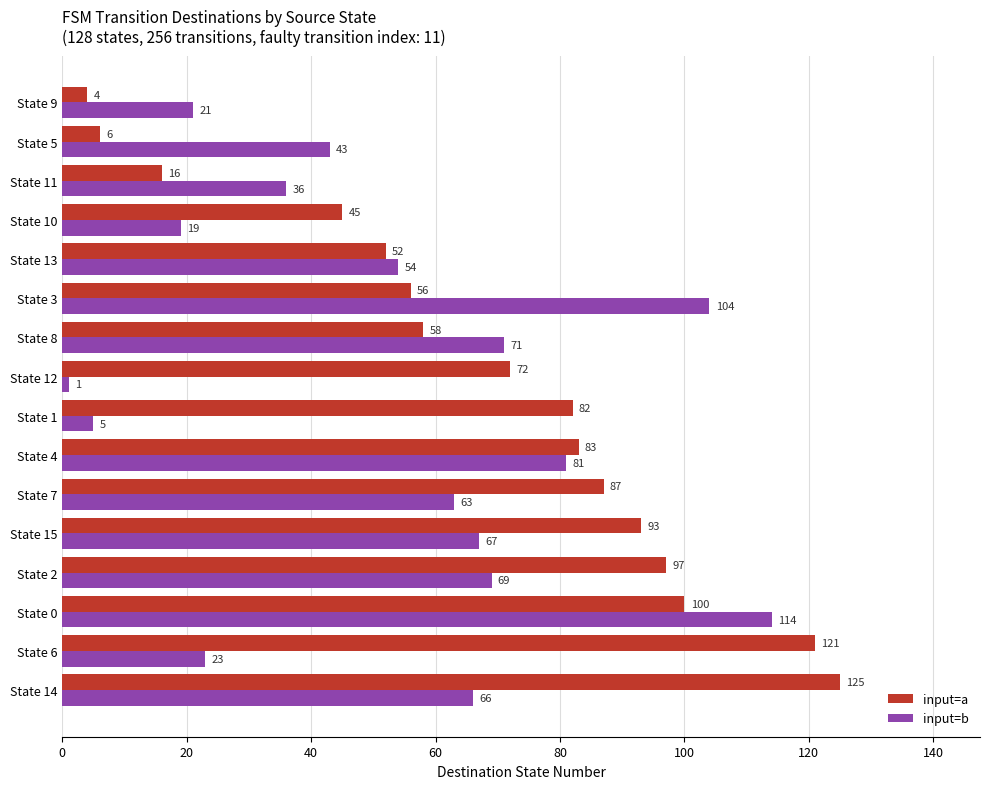

Rank the categories by input=b value from highest to lowest.

State 0, State 3, State 4, State 8, State 2, State 15, State 14, State 7, State 13, State 5, State 11, State 6, State 9, State 10, State 1, State 12